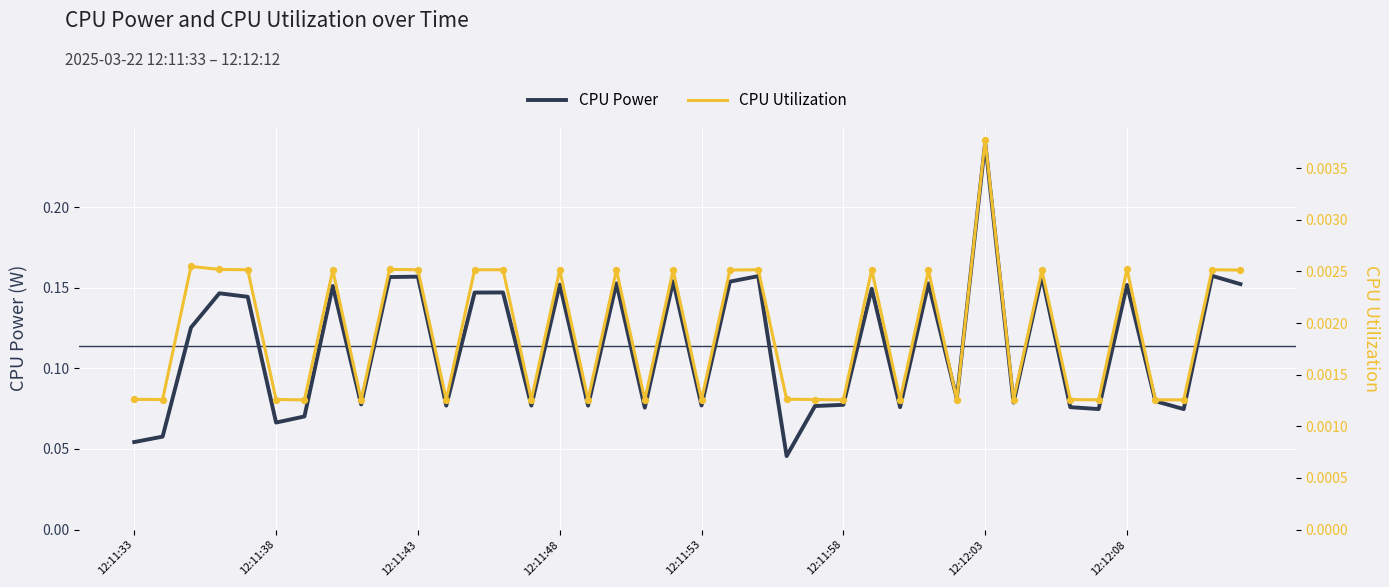

At which category is the sum across all series the highest?

12:12:03